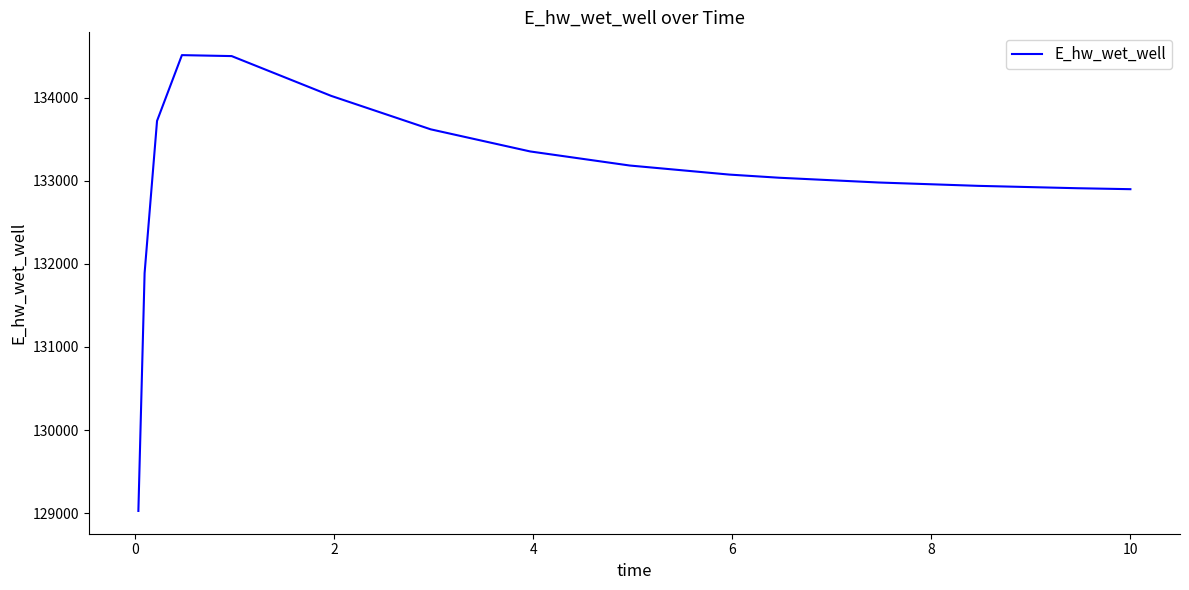

What is the minimum value shown in the chart?

129026.4